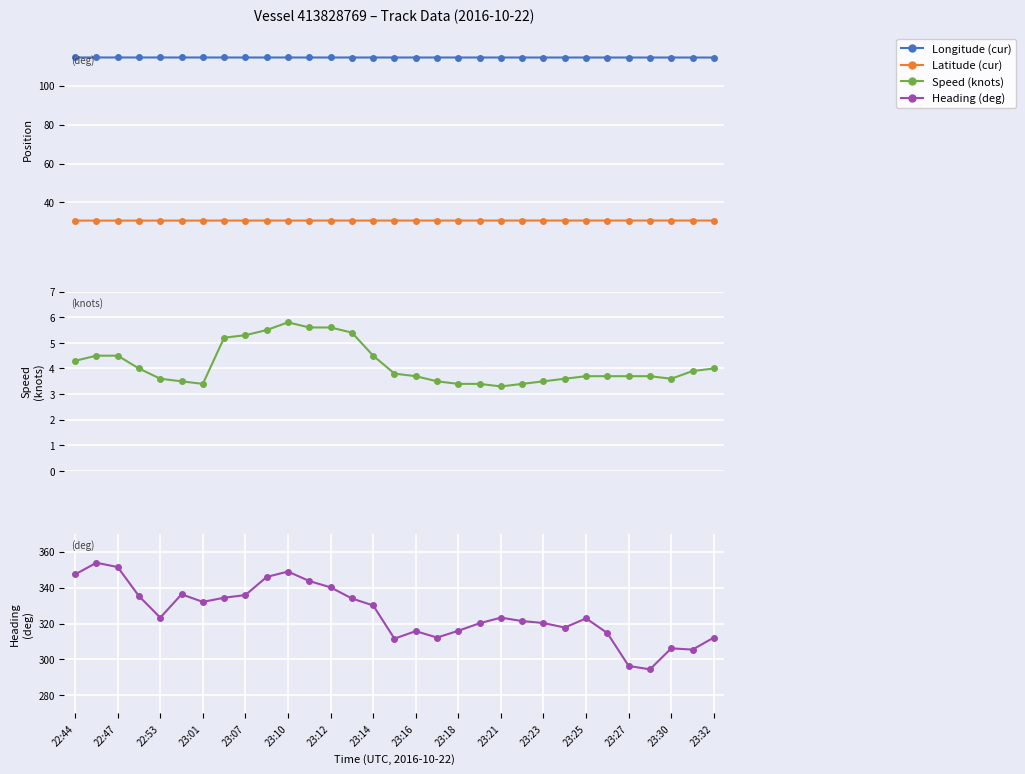

What is the value of the Latitude (cur) point at the 22nd from the left?

30.7